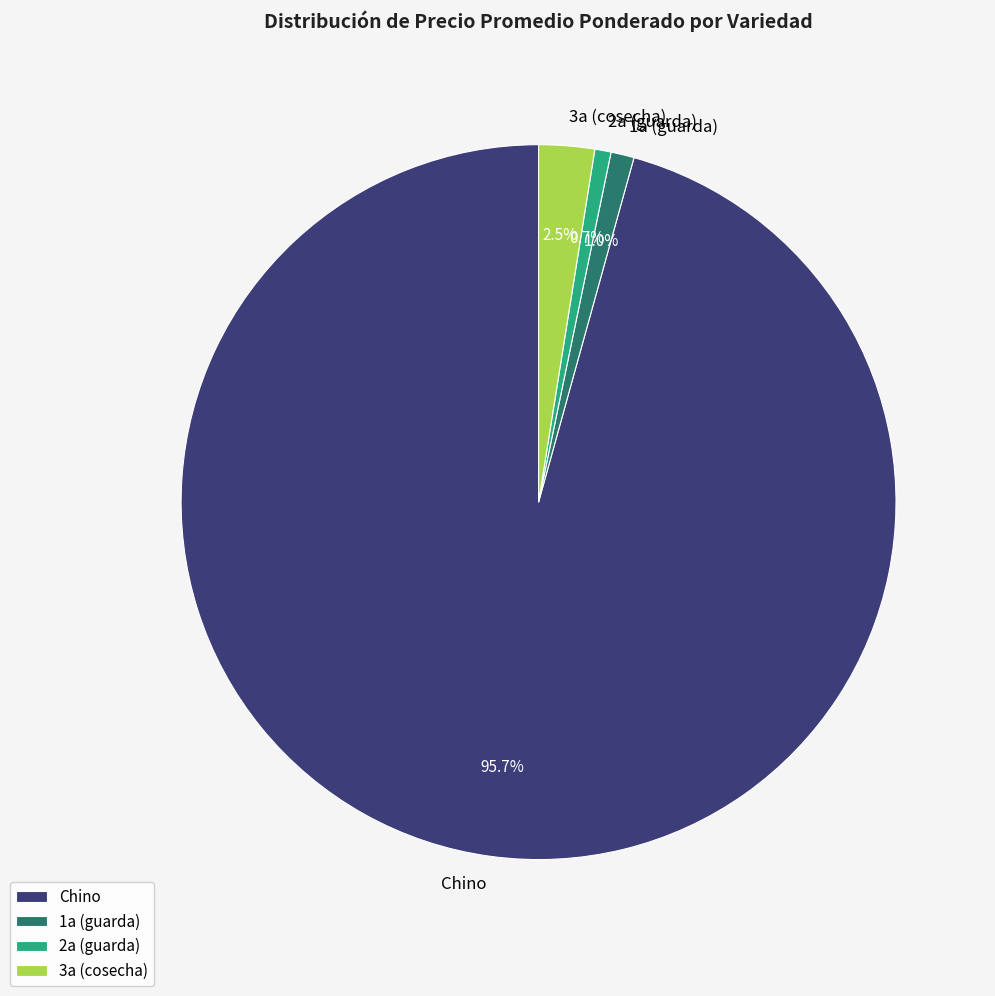

Is Chino the majority of the pie?

Yes